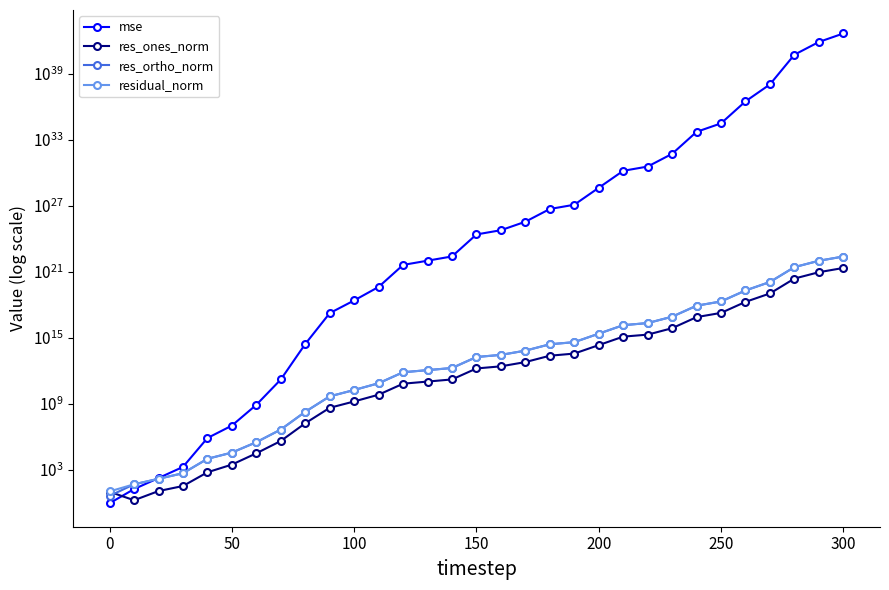

What is the value of the mse point at the 7th from the left?

778333842.8